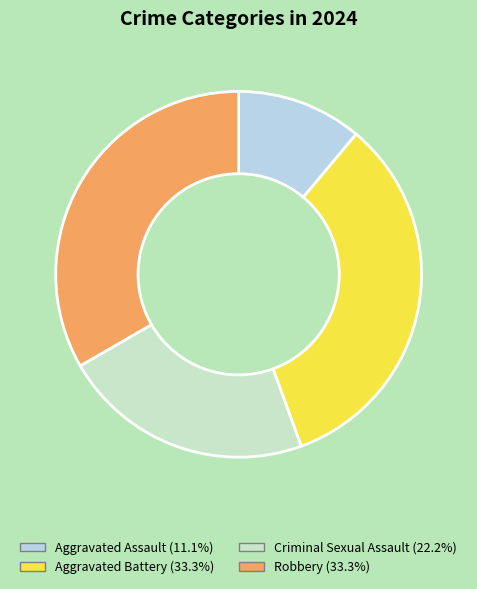

To the nearest percent, what is the average slice percentage?

25%